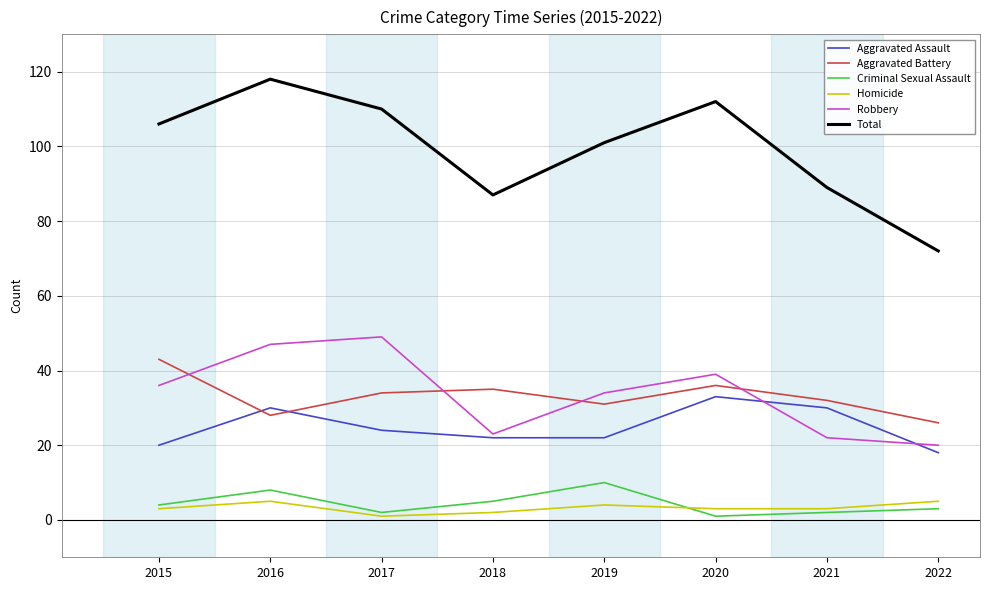

What is the highest value of the Homicide series?

5